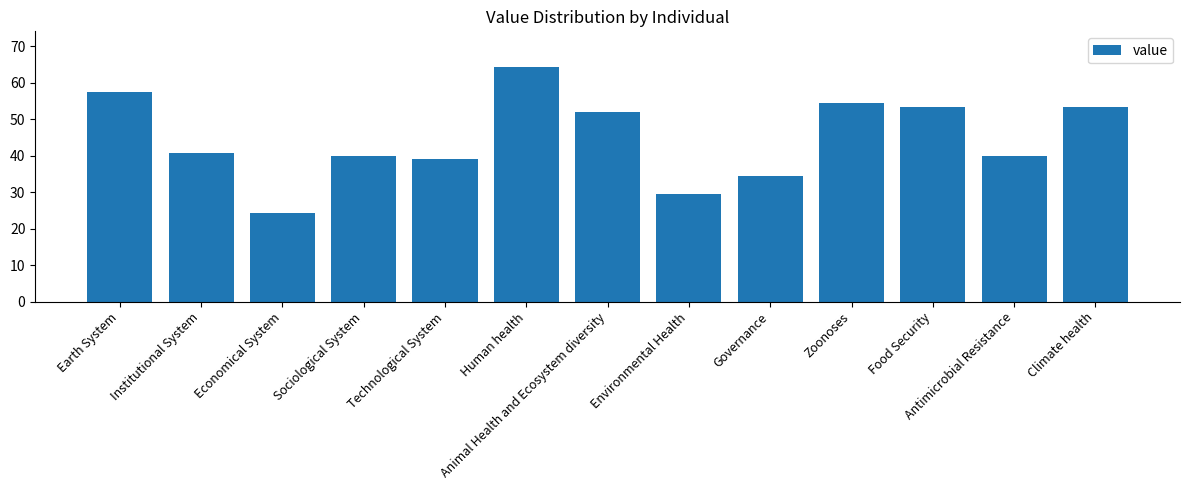

At which label is the value closest to 44?

Institutional System